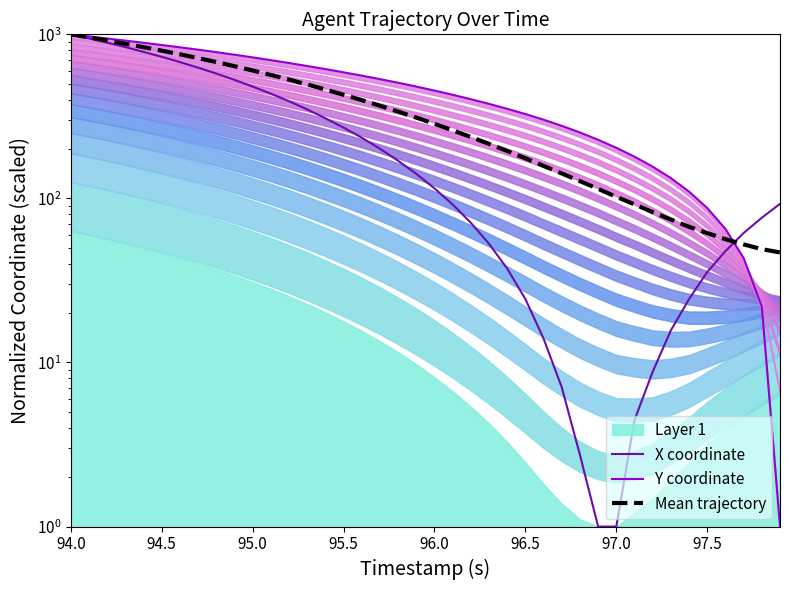

At 96.0, list the series in order from smallest to largest.

X coordinate, Mean trajectory, Y coordinate